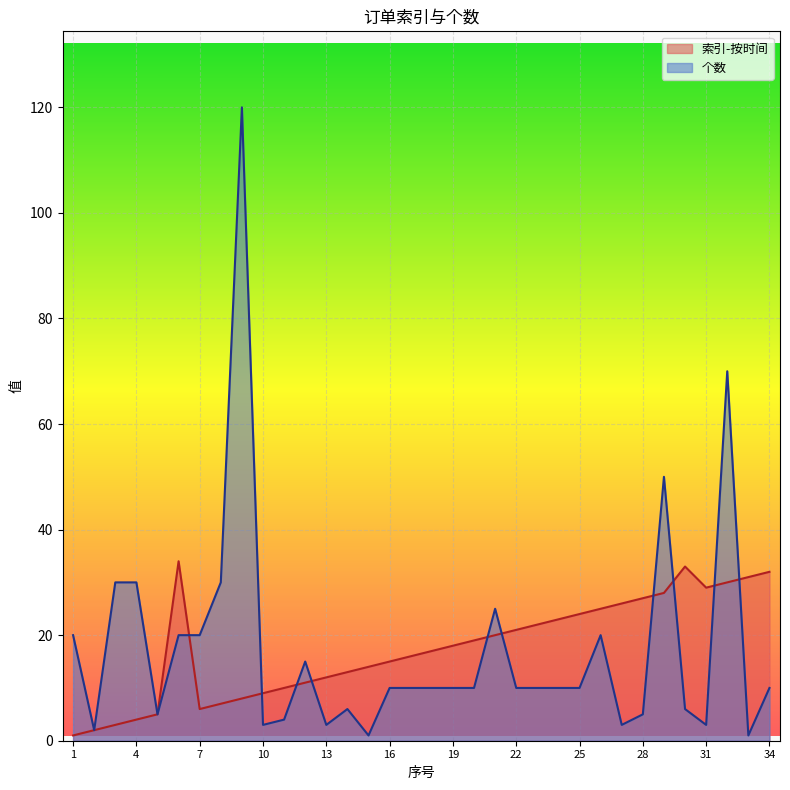

What are all the series names shown in the legend?

索引-按时间, 个数